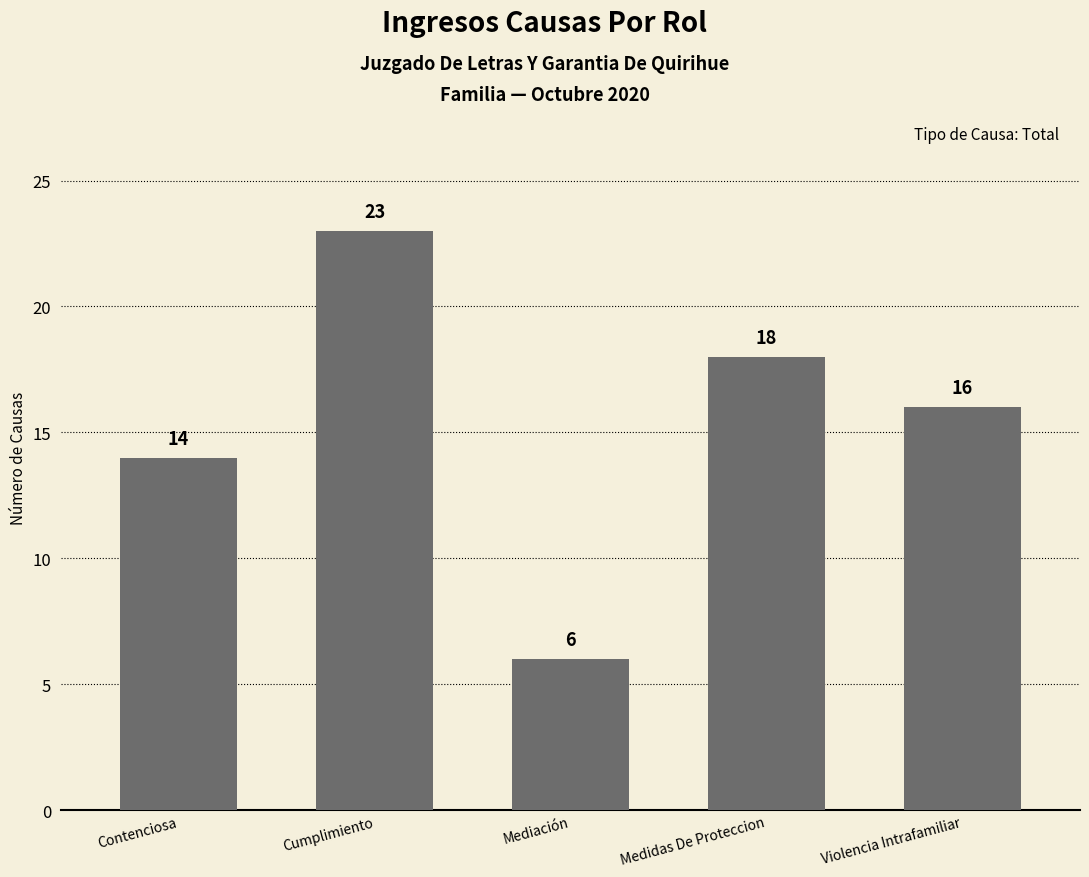

What position from the left is Violencia Intrafamiliar?

5